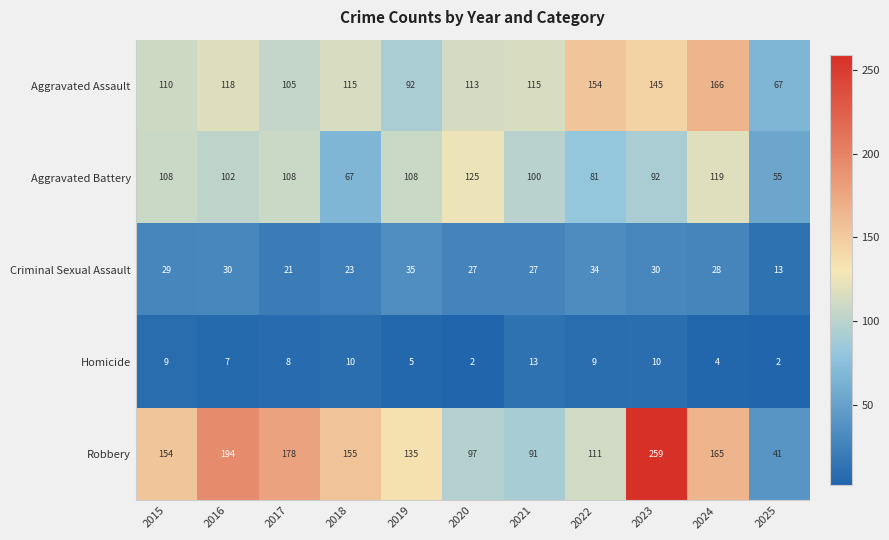

Which series has the largest total across all categories?

Robbery